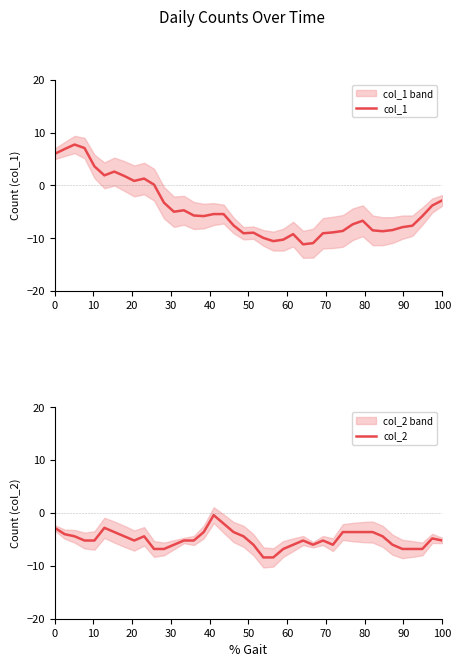

At how many categories does at least one series exceed 0?

11